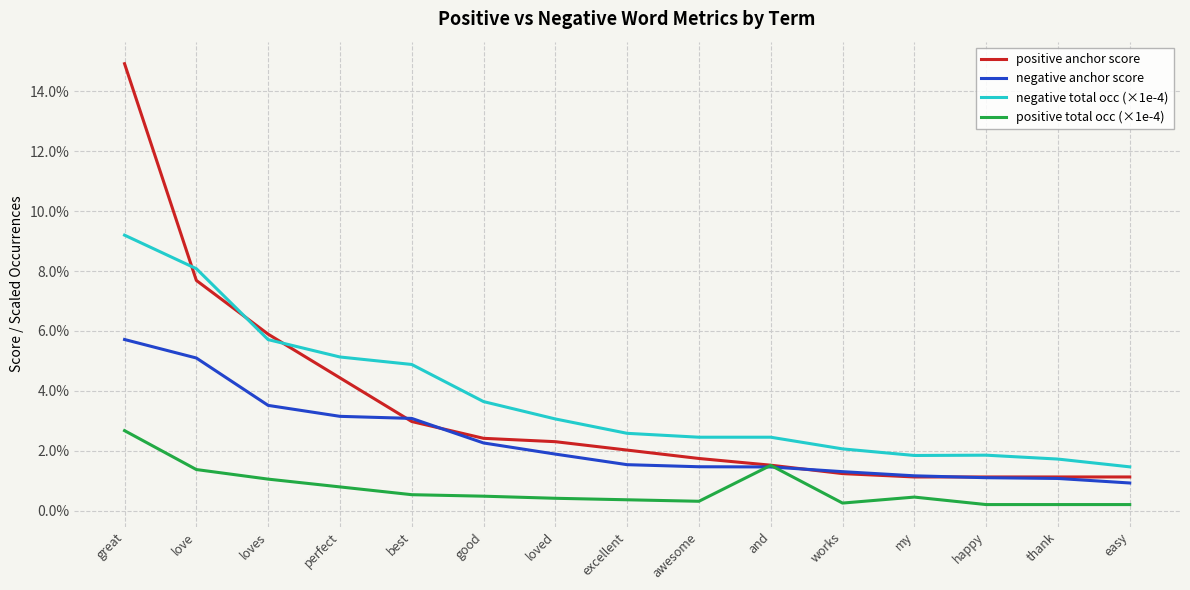

Is this an area chart (filled region under the line)?

No